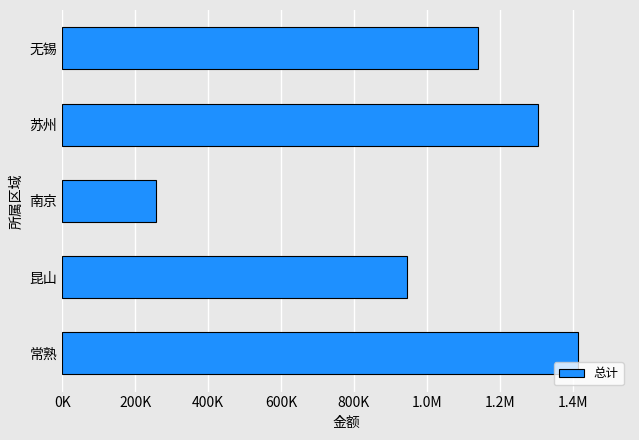

Are the bars horizontal?

Yes